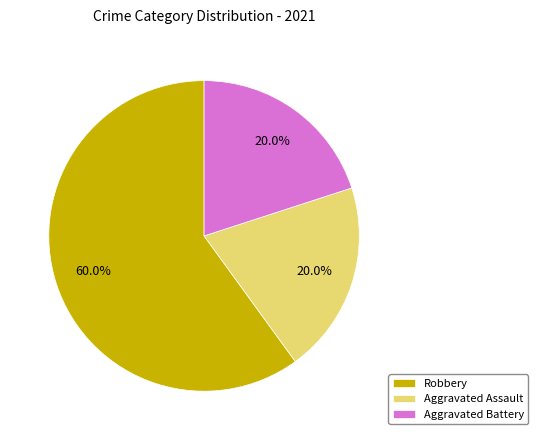

How many slices are in this pie chart?

3